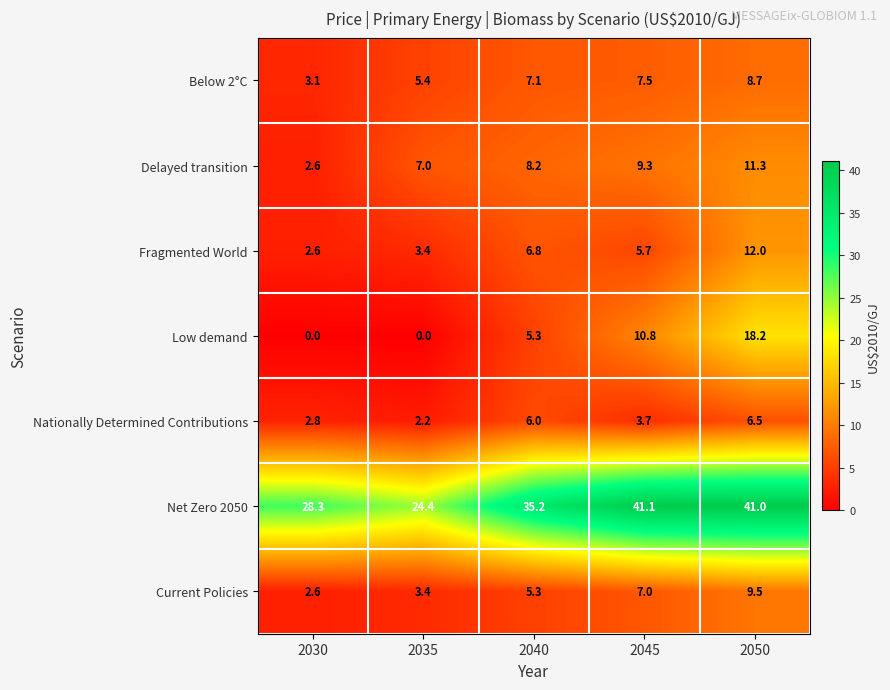

Where is Net Zero 2050 nearest to the value 32?

2040